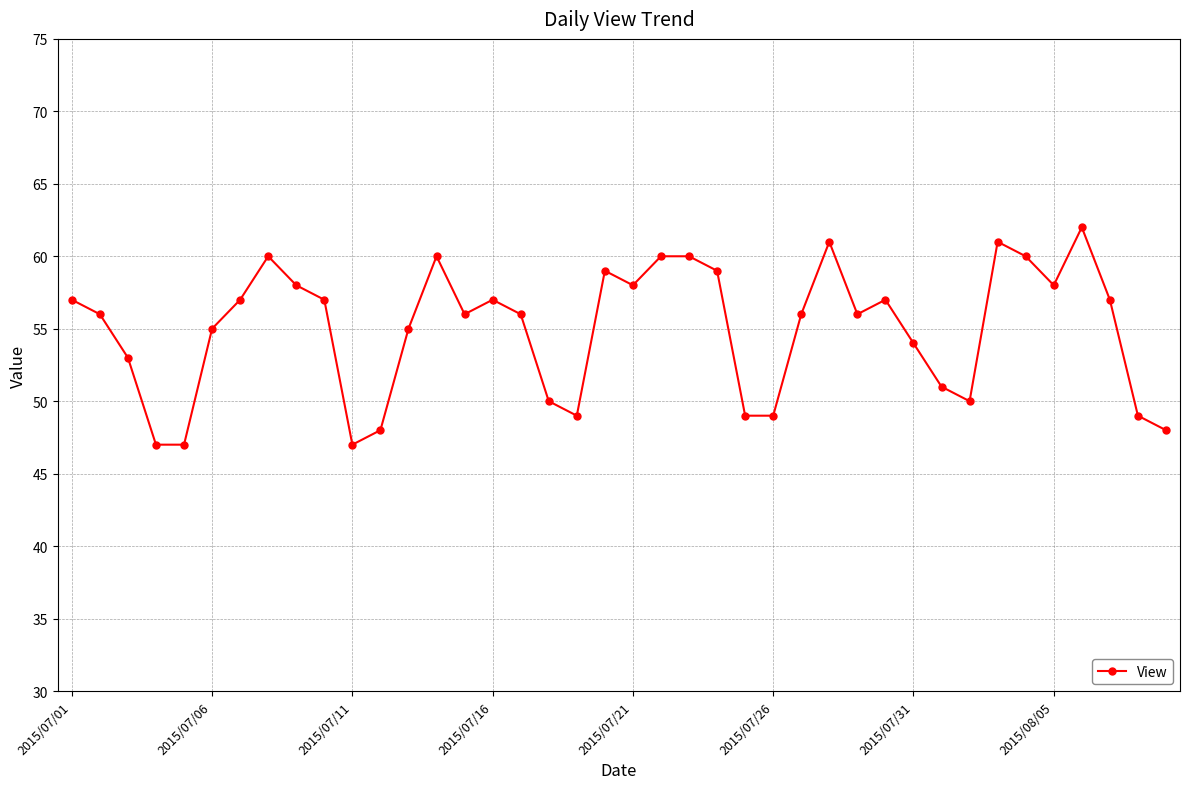

What is the average value?

55